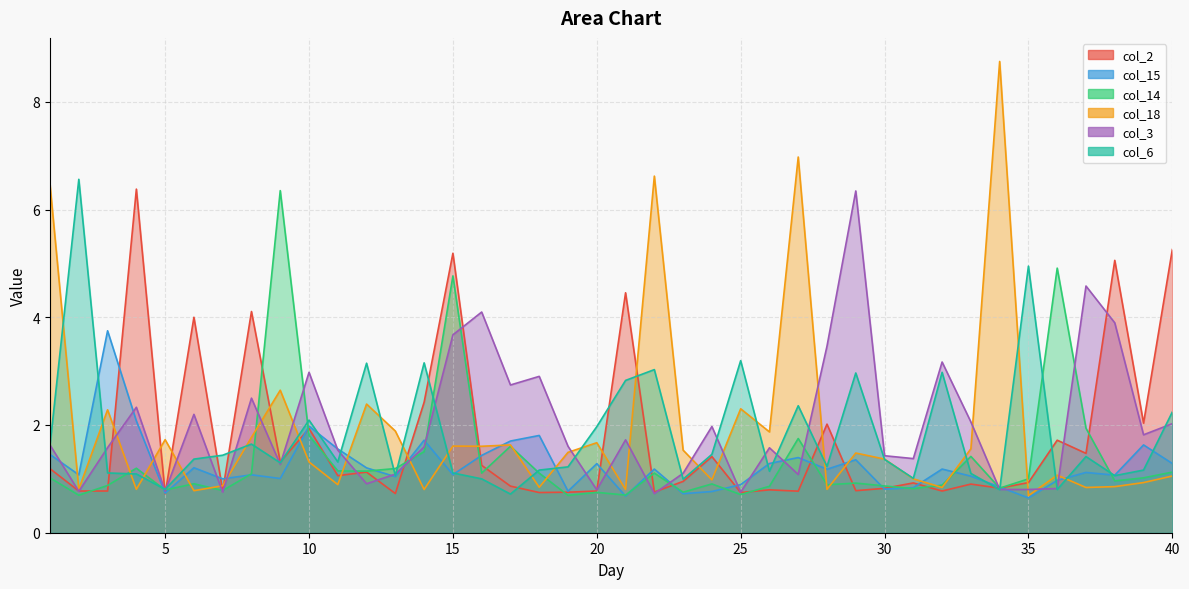

Which series has the largest total across all categories?

col_3